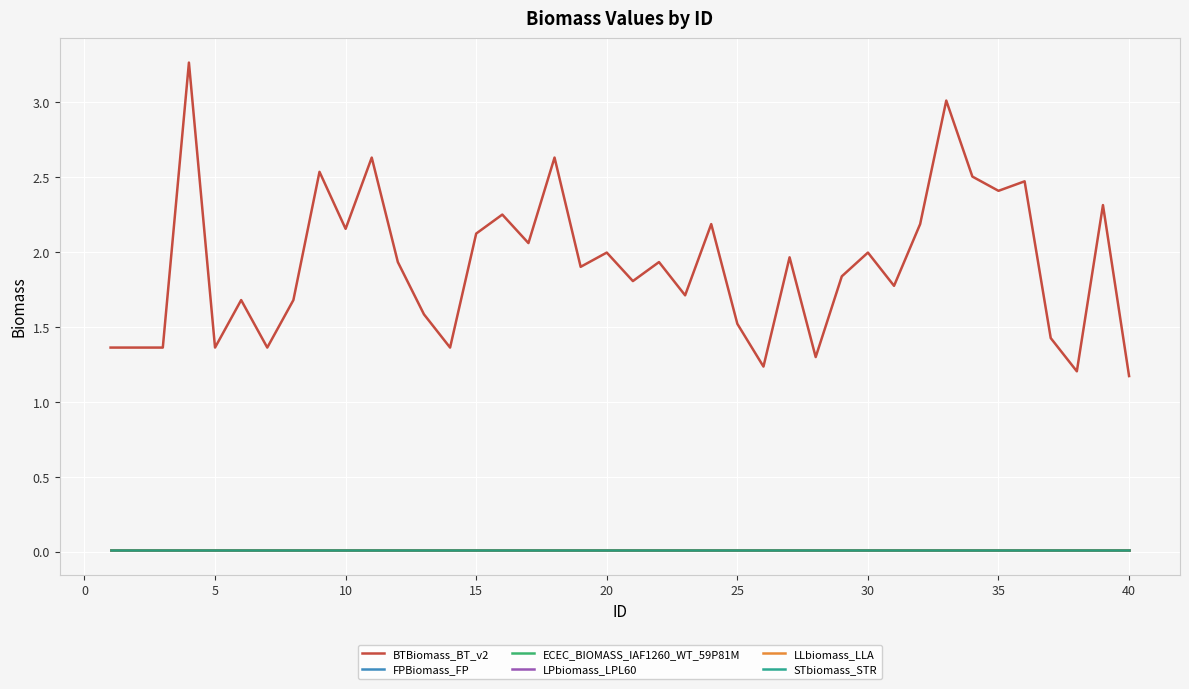

What is the maximum value shown in the chart?

3.3